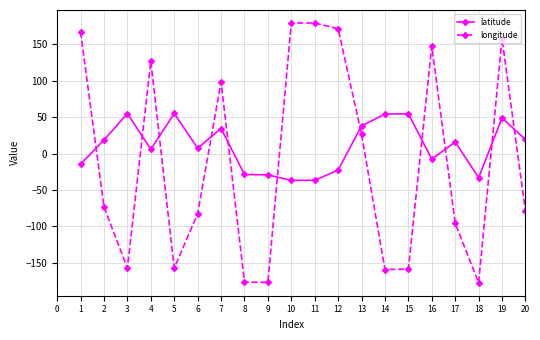

Rank the series by their average value, from lowest to highest.

longitude, latitude